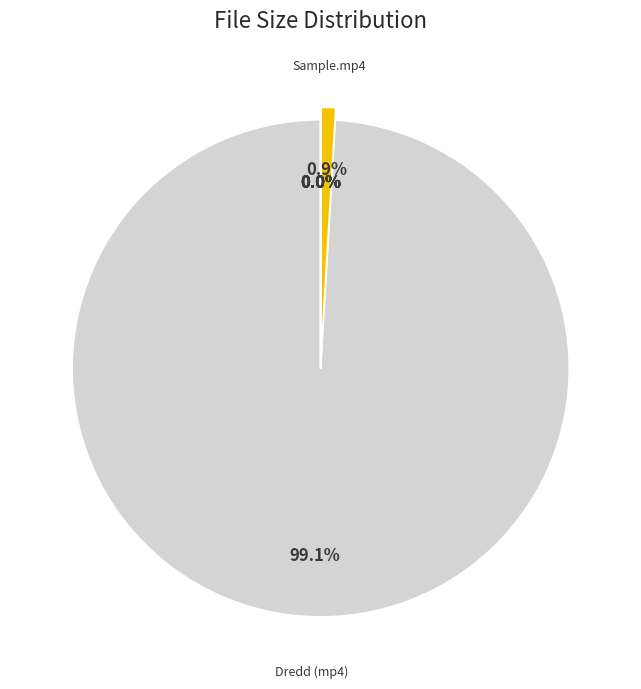

Rank the categories by value from highest to lowest.

Dredd.2012.1080p.BDRiP.x264.AC3-26K.mp4, Sample.mp4, Dredd.2012.1080p.BDRiP.x264.AC3-26K.srt, Dredd.2012.1080p.BDRiP.x264.AC3-26K.nfo, Meggafast.com.txt, YouTube Latest Releases And Archive.txt, Sceneunderground.org.txt